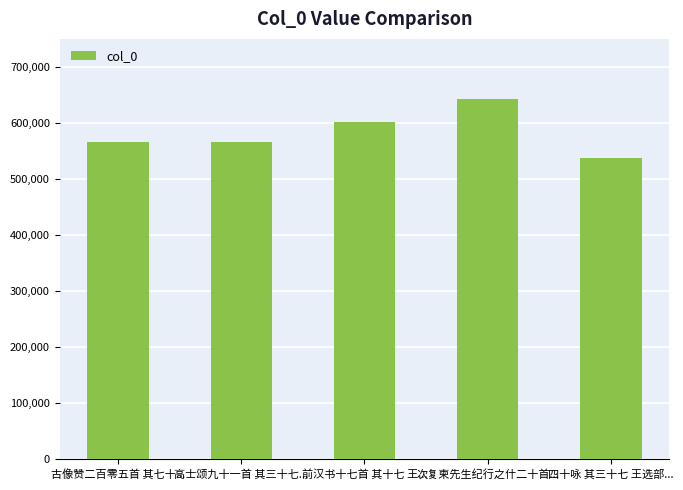

Which has a higher value, 古像赞二百零五首 其七十... or 前汉书十七首 其十七 王...?

前汉书十七首 其十七 王...